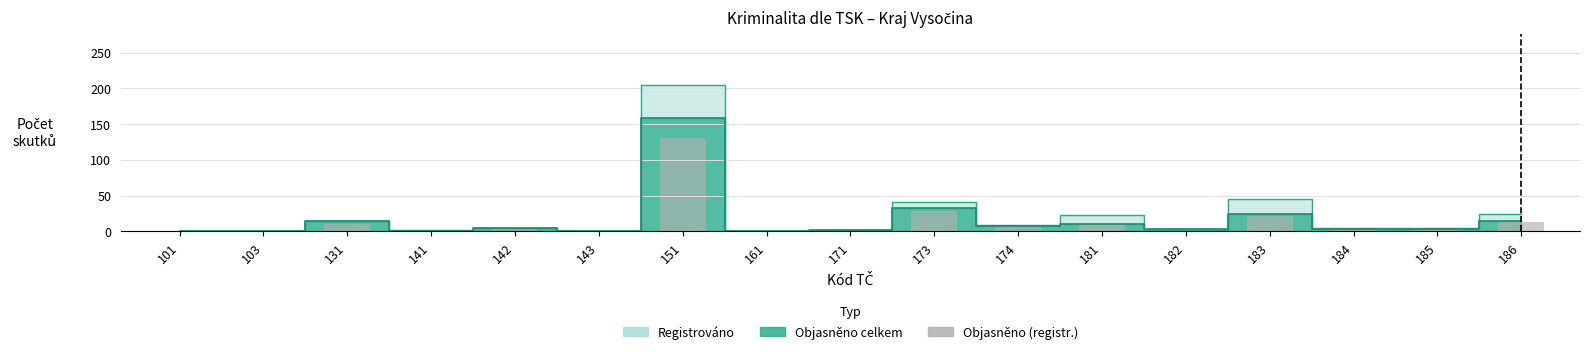

True or false: the data shows 2 at 171.

True